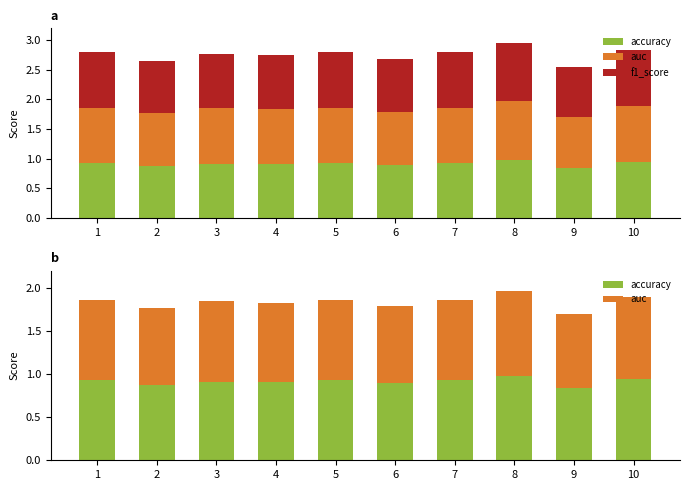

How many categories are shown in the chart?

10